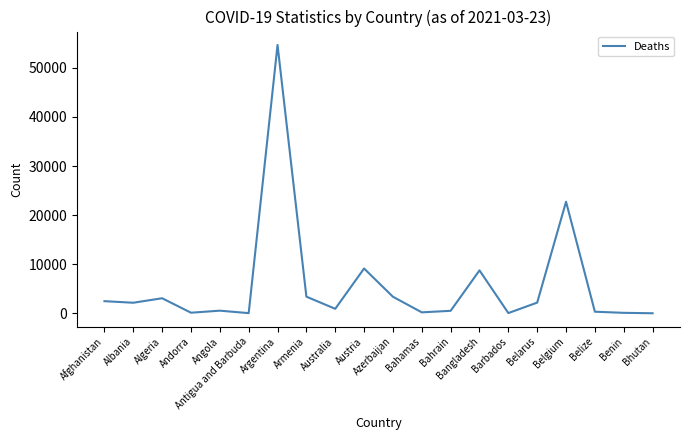

What is the difference between the maximum and minimum values?

54670